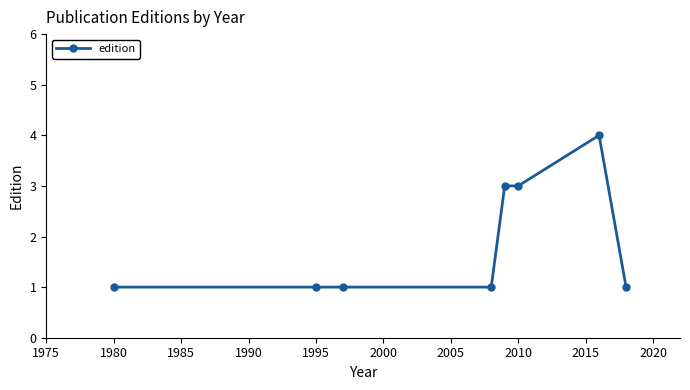

True or false: there are more than 0 points higher than both neighbors.

True